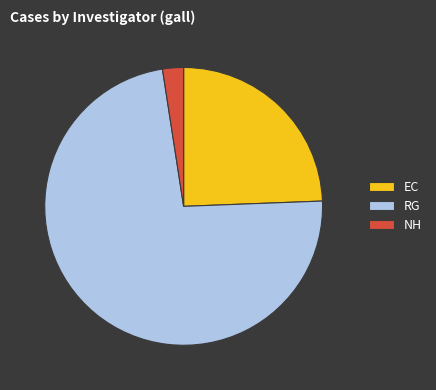

Is there a majority slice in this chart?

Yes